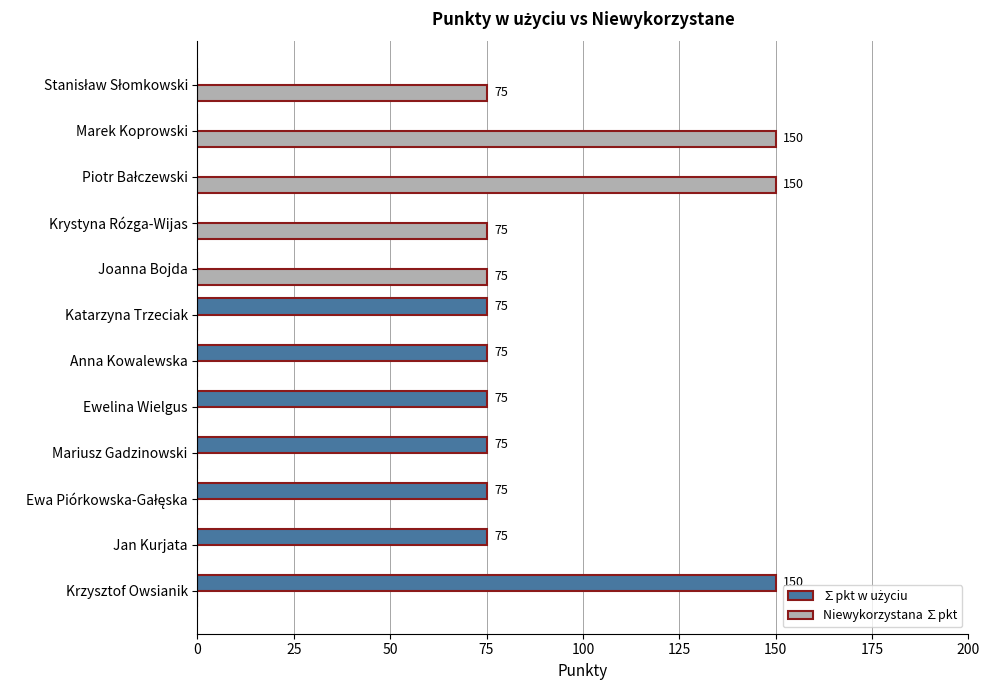

What is the maximum value for Niewykorzystana ∑pkt?

150